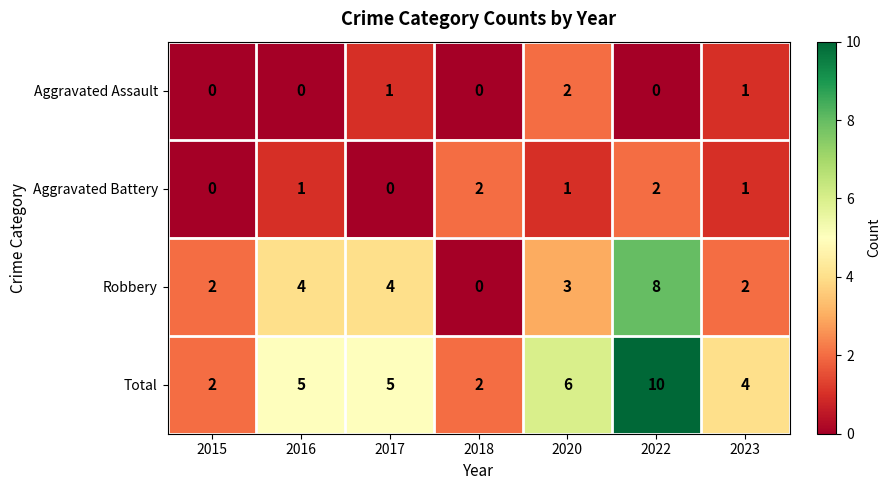

What is the total value across all series at 2018?

4